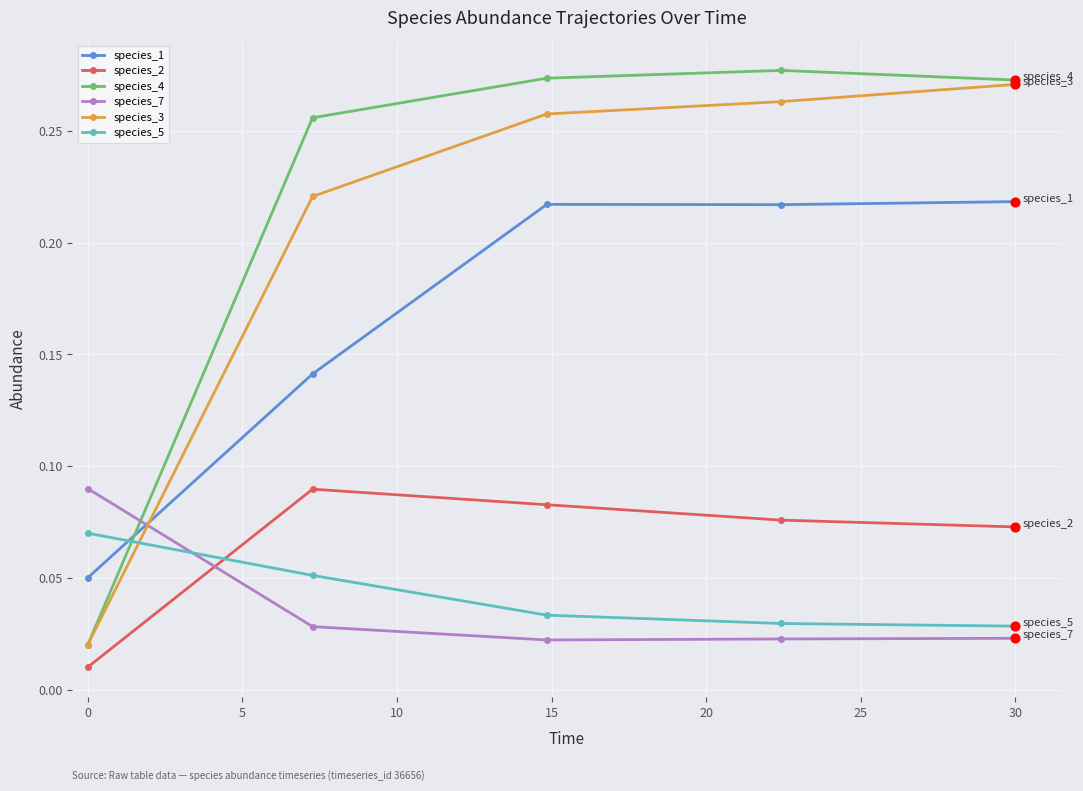

At how many categories does at least one series exceed 0?

5